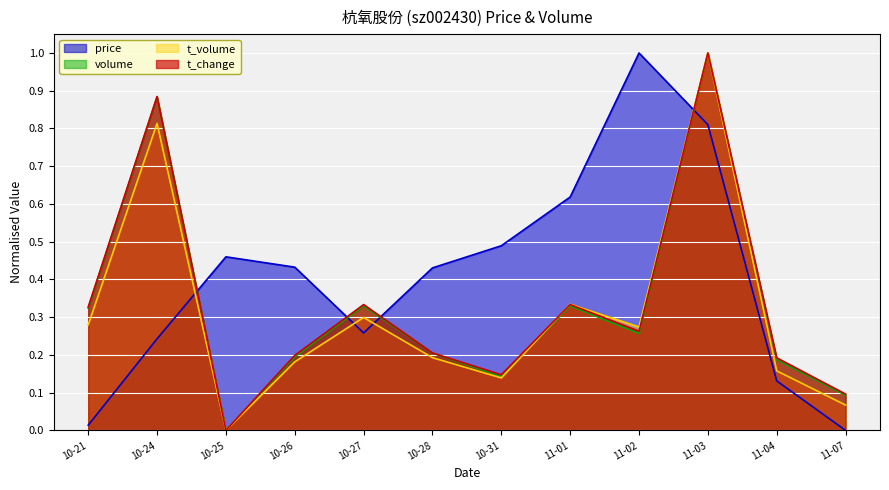

Rank the series by their maximum value, from highest to lowest.

price, volume, t_volume, t_change